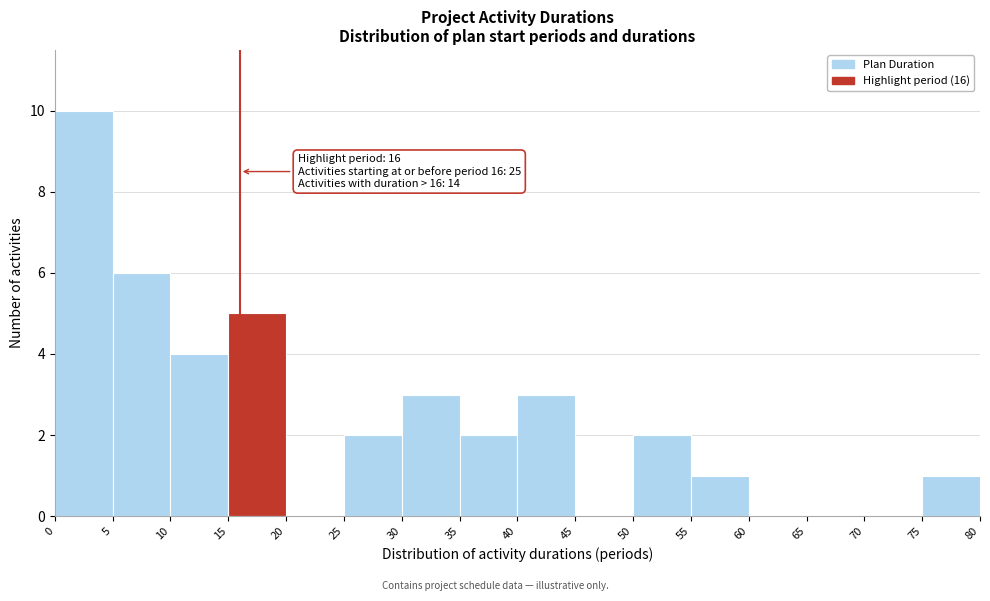

Over which range of the x-axis is the bar tallest?

0 to 5